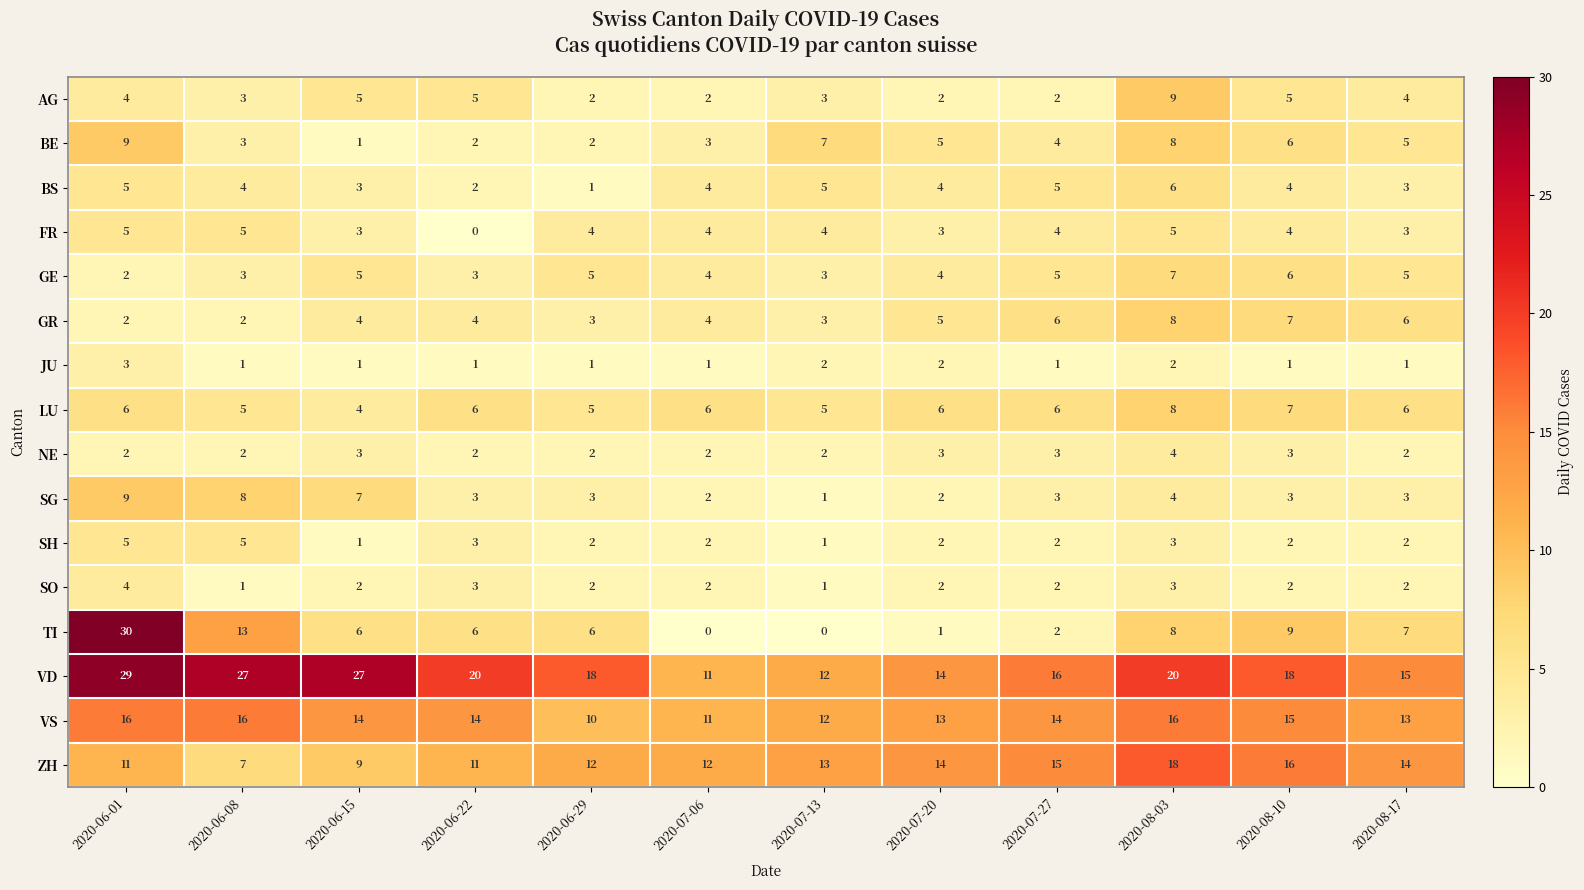

The LU series shows 9 at 2020-06-22. True or false?

False